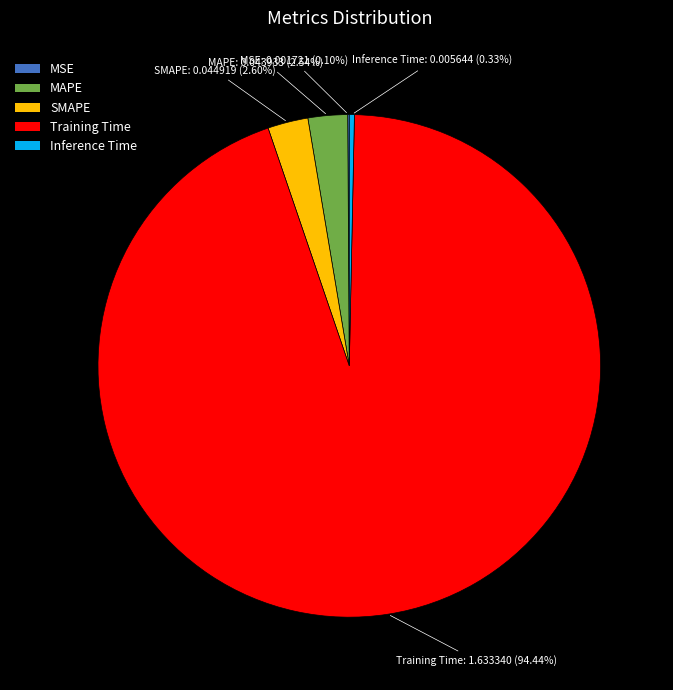

What percentage do Inference Time and SMAPE together represent?

2.9%